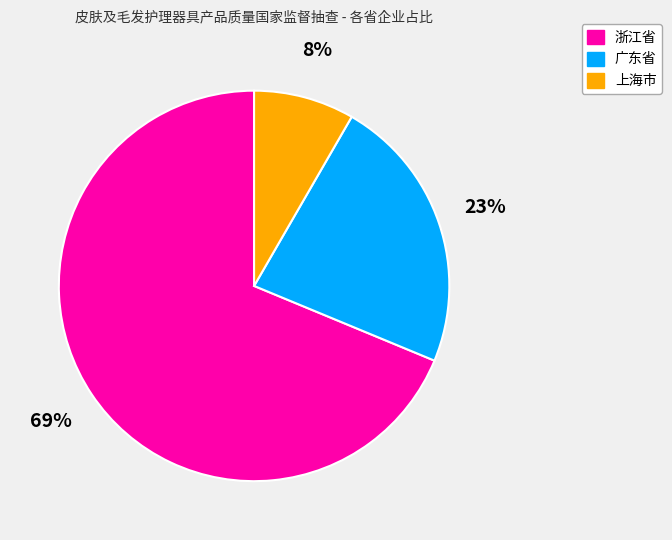

To the nearest percent, what is the combined percentage of 广东省 and 上海市?

31%